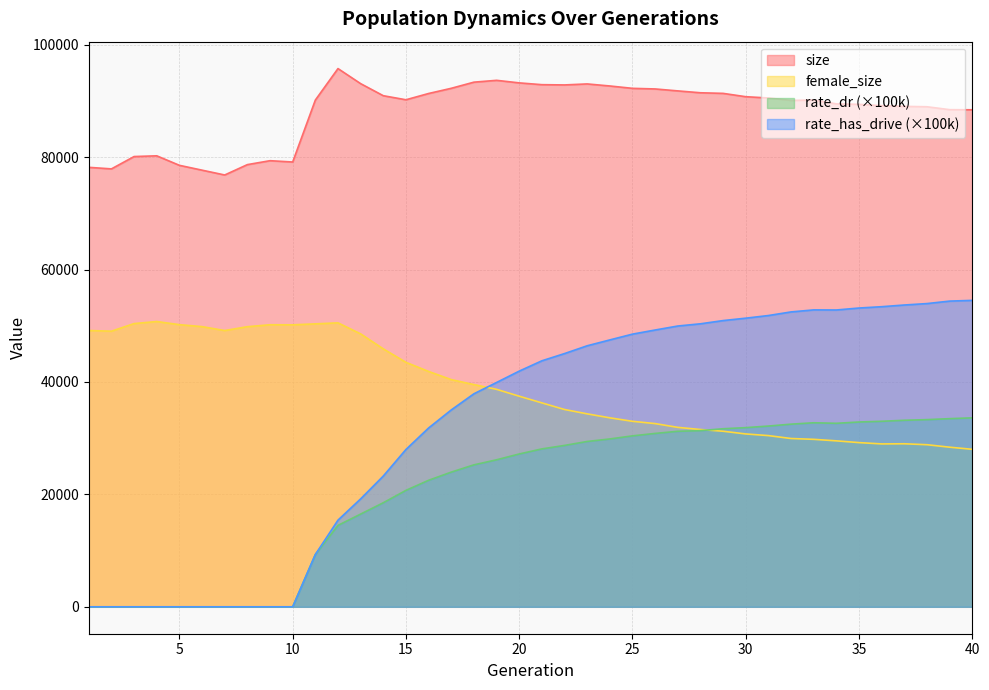

What is the minimum value for female_size?

28018.0